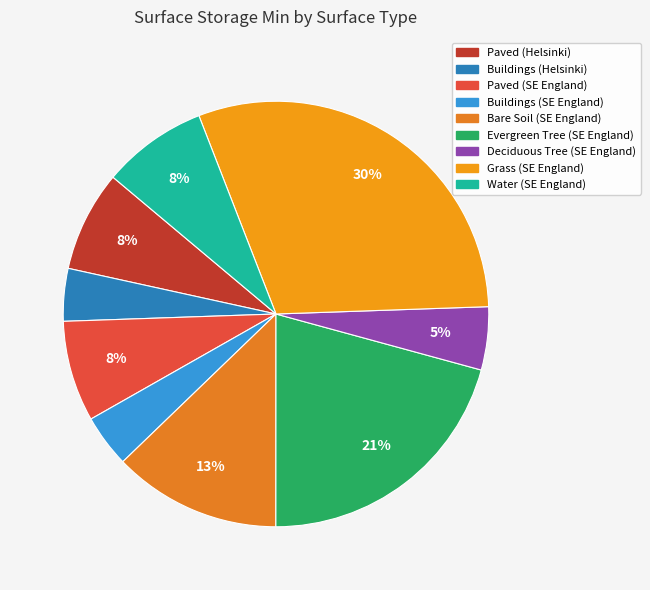

What portion of the pie excludes Paved (Helsinki)?

92.3%